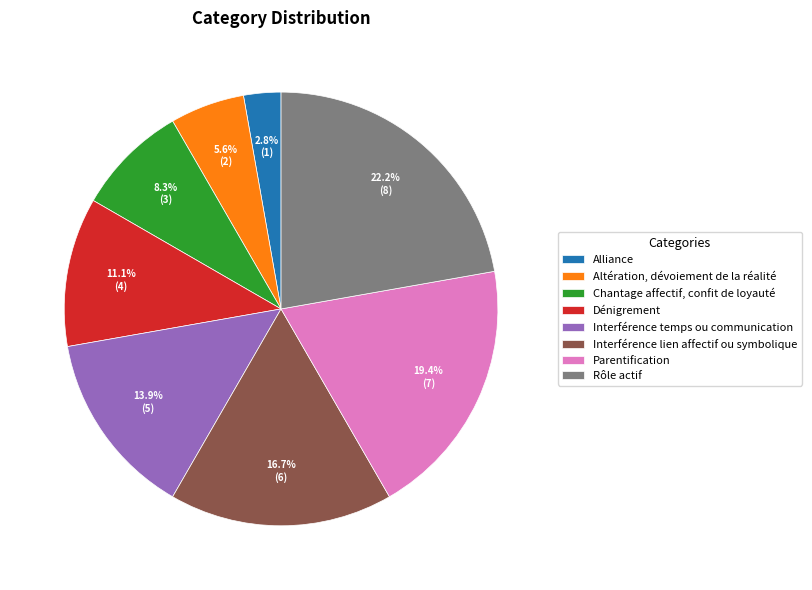

How much of the chart is everything except Alliance?

97.2%